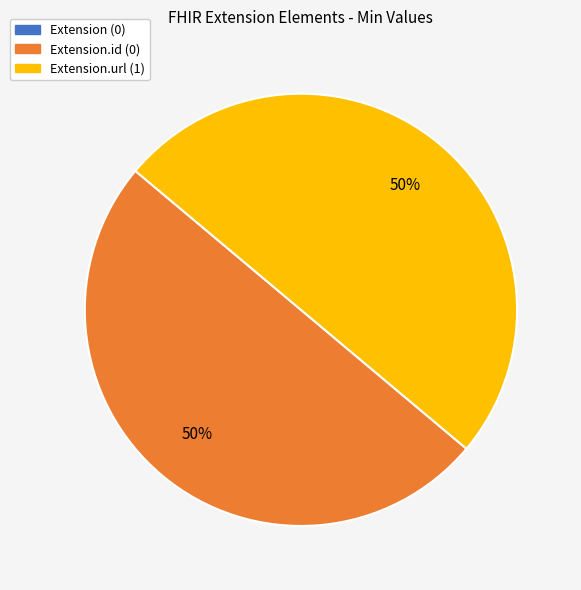

To the nearest percent, what portion does Extension.url (1) represent?

50%